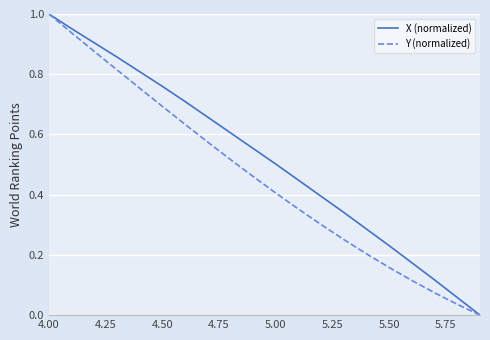

Which series has the largest total across all categories?

X (normalized)